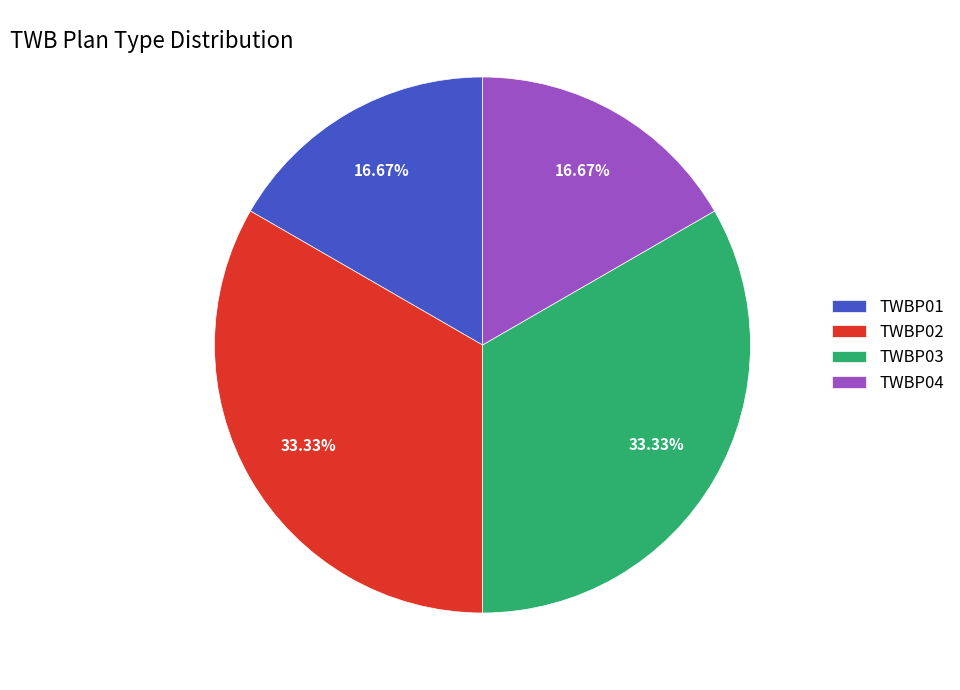

Approximately how many times larger is the value at TWBP04 compared to TWBP02?

0.5